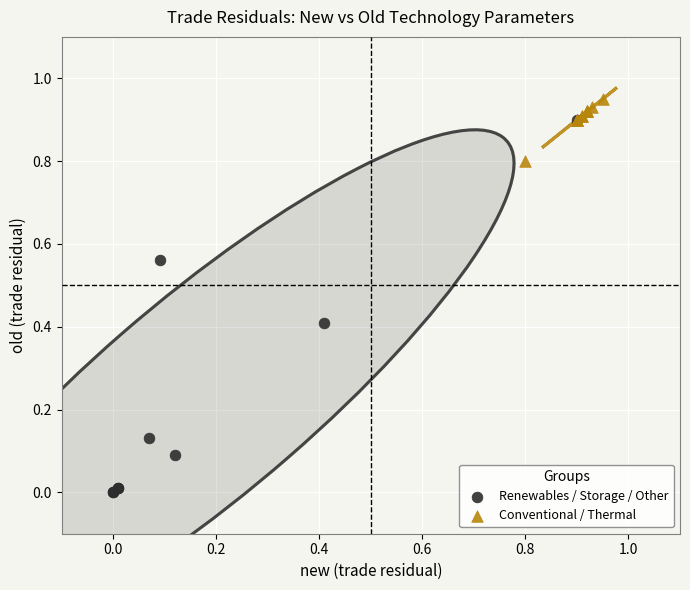

Which series contains the lowest Y value?

Renewables / Storage / Other